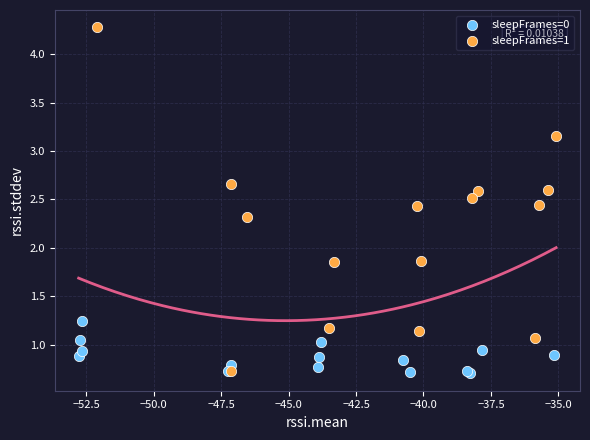

Which series contains the highest Y value?

sleepFrames=1